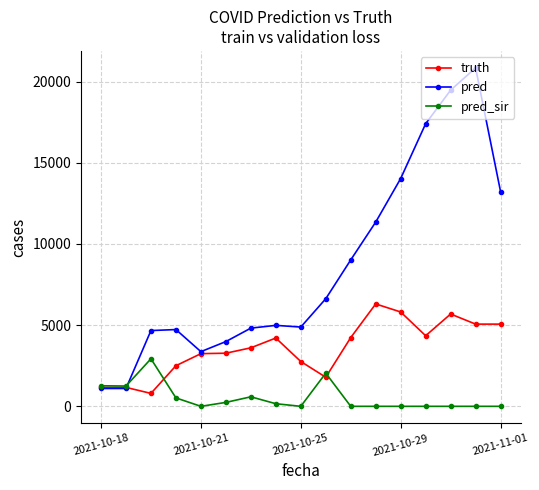

What is the minimum value for pred?

1098.0